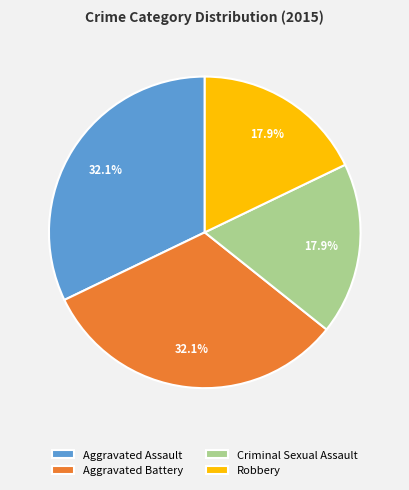

True or false: Criminal Sexual Assault accounts for 9% of the total.

False